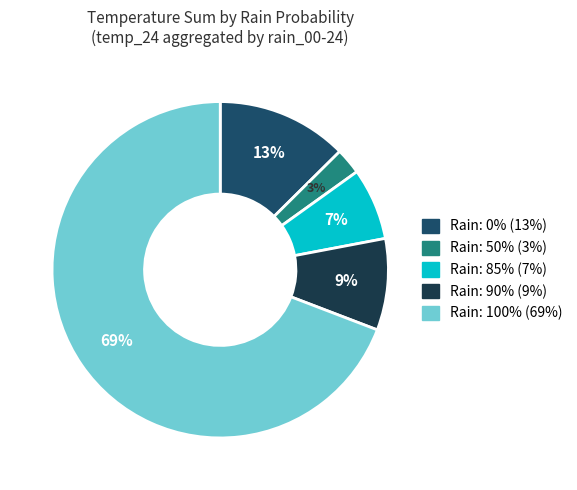

How many slices are in this pie chart?

5